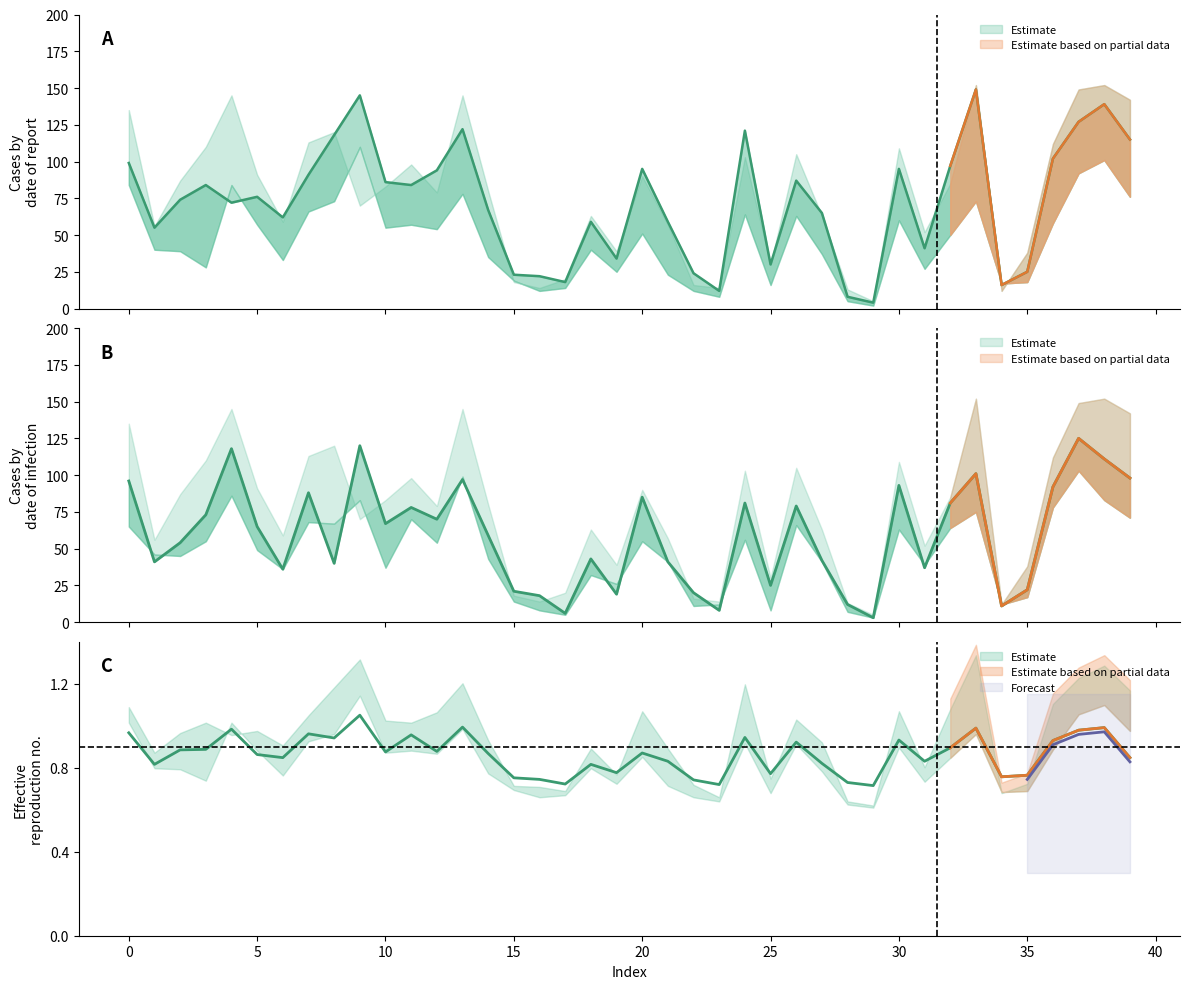

At how many categories does at least one series exceed 106?

9